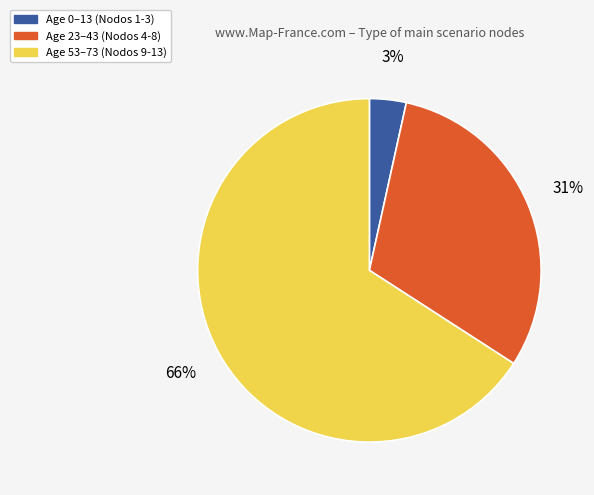

What is the smallest slice in the pie chart?

Age 0–13 (Nodos 1-3)